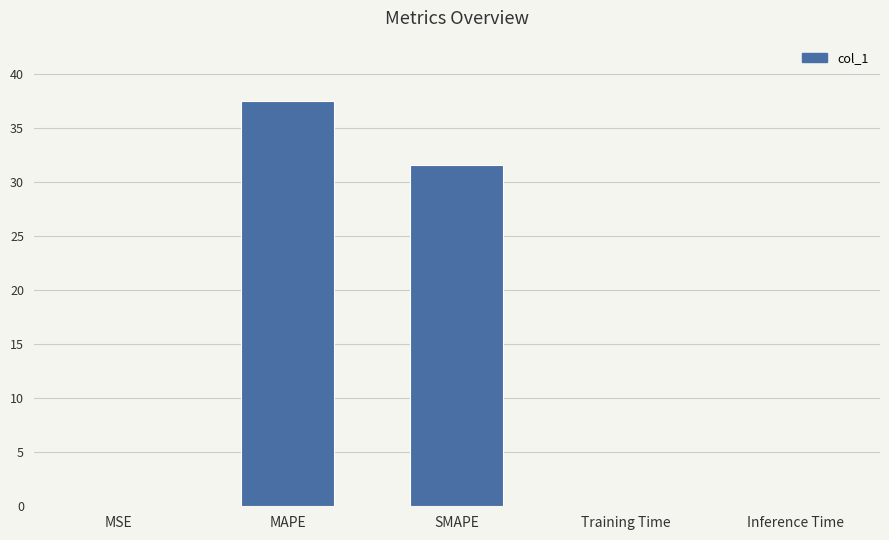

The chart shows a value of 0.0 at Inference Time. True or false?

True